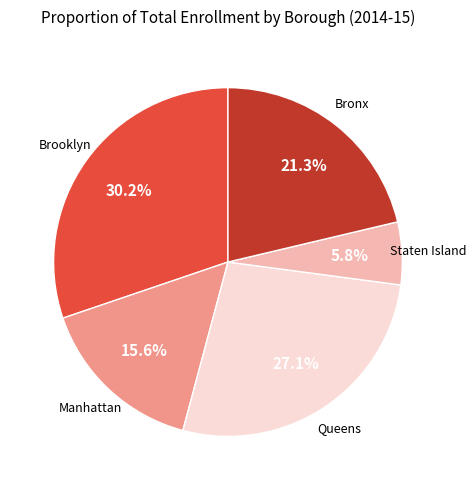

Does any single category account for the majority?

No